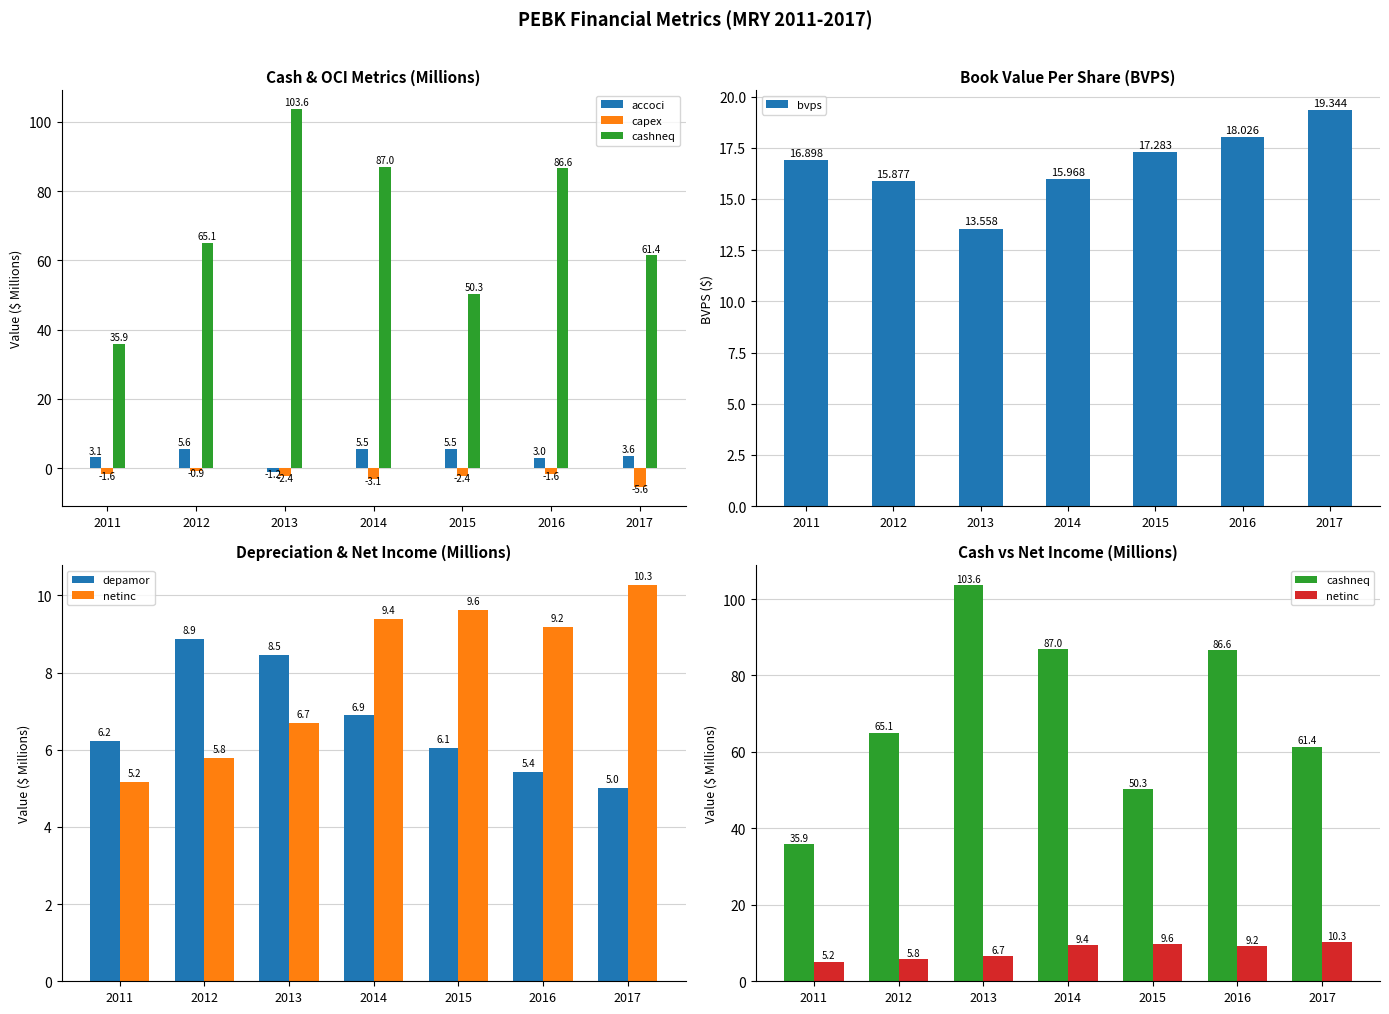

List the labels in order of bvps value, largest first.

2017, 2016, 2015, 2011, 2014, 2012, 2013